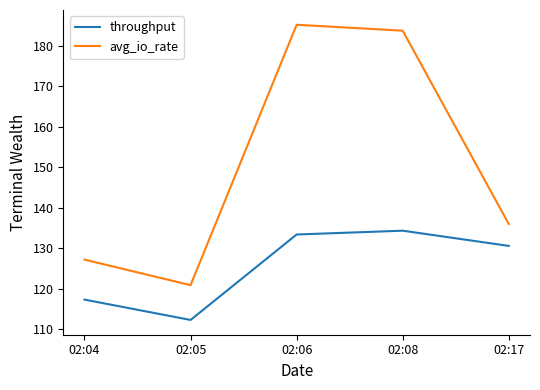

What are all the series names shown in the legend?

throughput, avg_io_rate